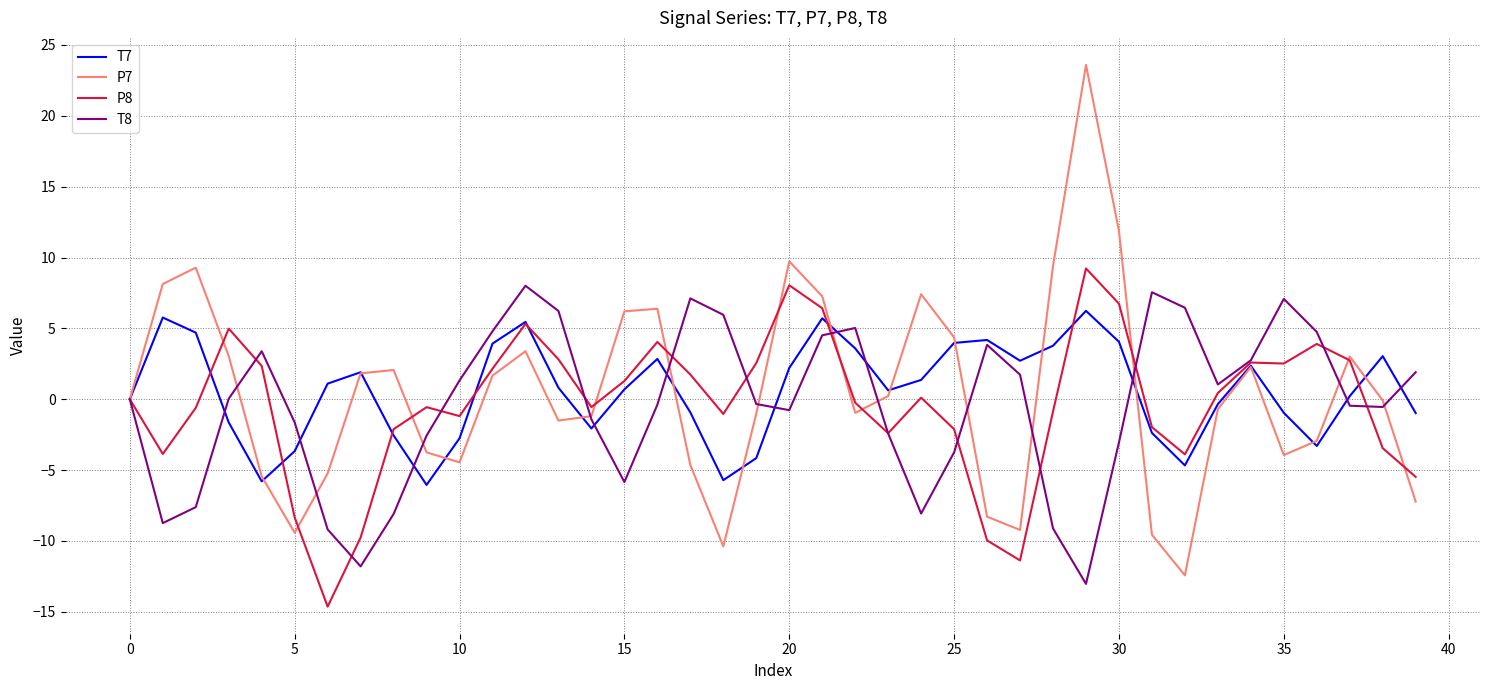

What is the difference between the maximum and minimum values in the P8 series?

23.9